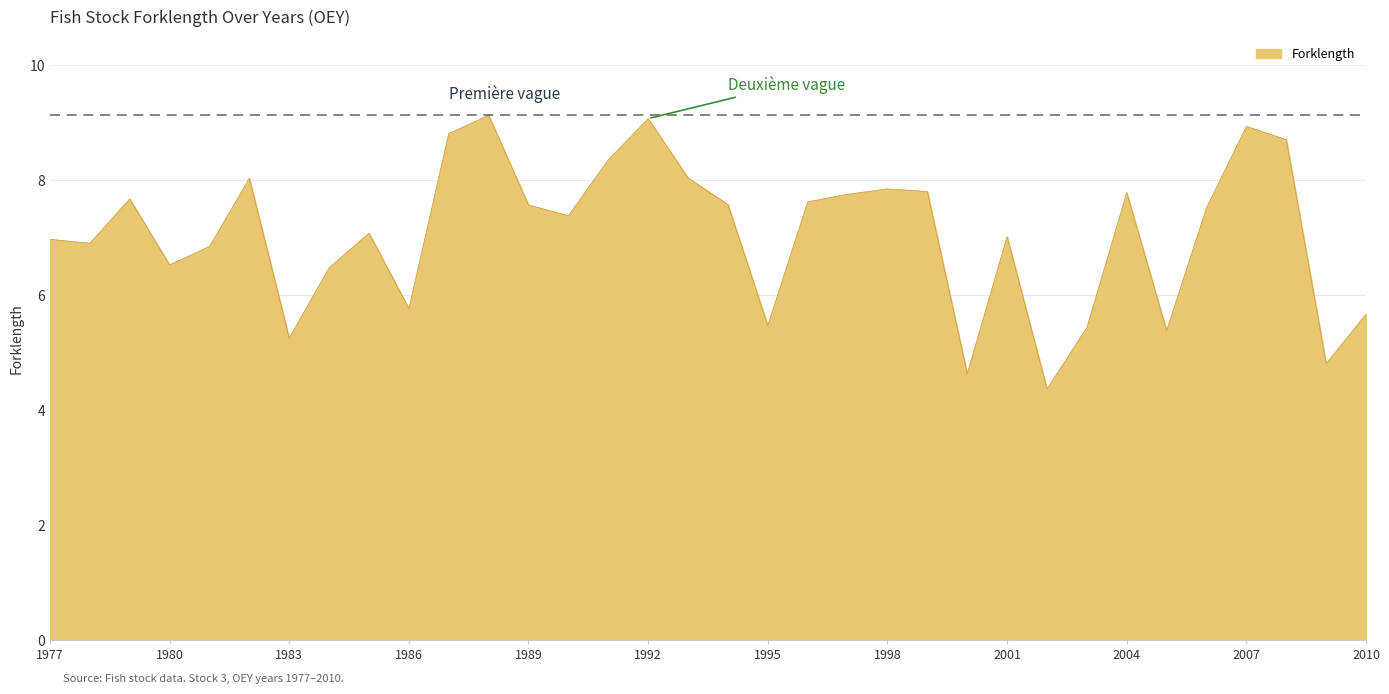

What is the minimum value shown in the chart?

4.4